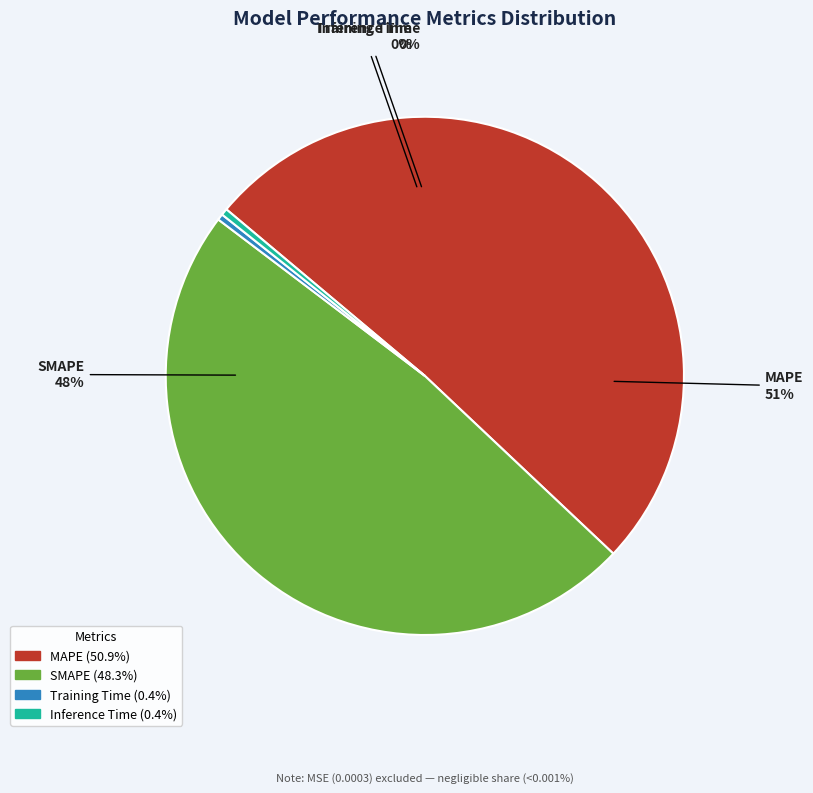

What is the total percentage of SMAPE and Inference Time?

48.7%